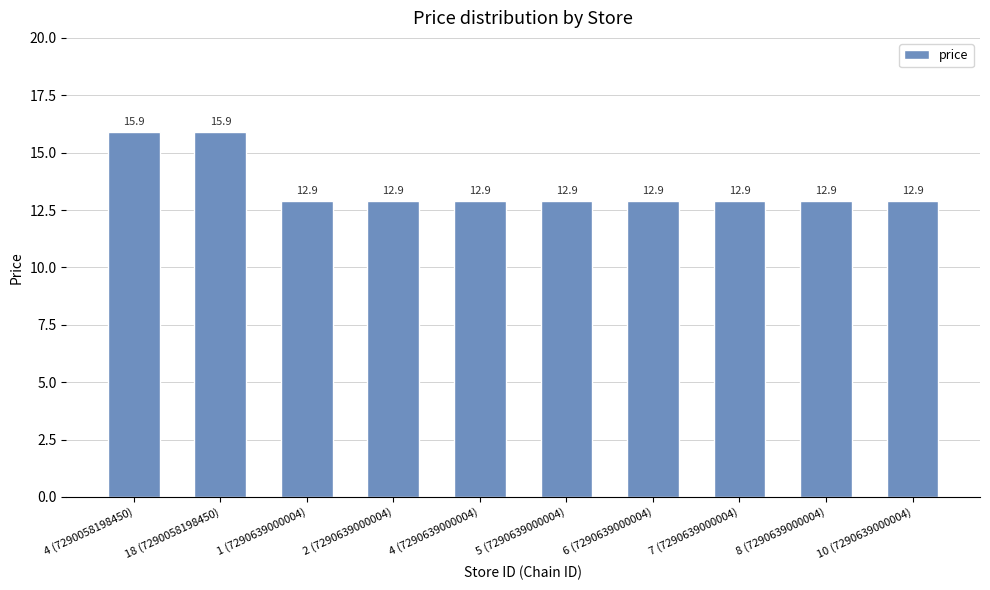

Reading left to right, extract all data points from this chart.

15.9	15.9	12.9	12.9	12.9	12.9	12.9	12.9	12.9	12.9